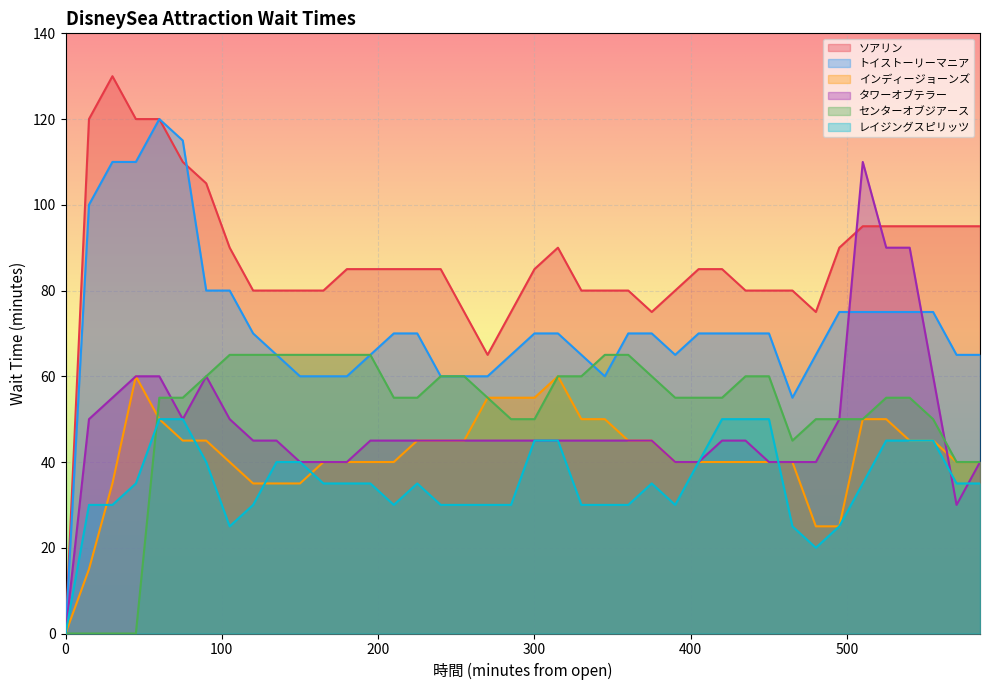

True or false: インディージョーンズ and トイストーリーマニア intersect in this chart.

False